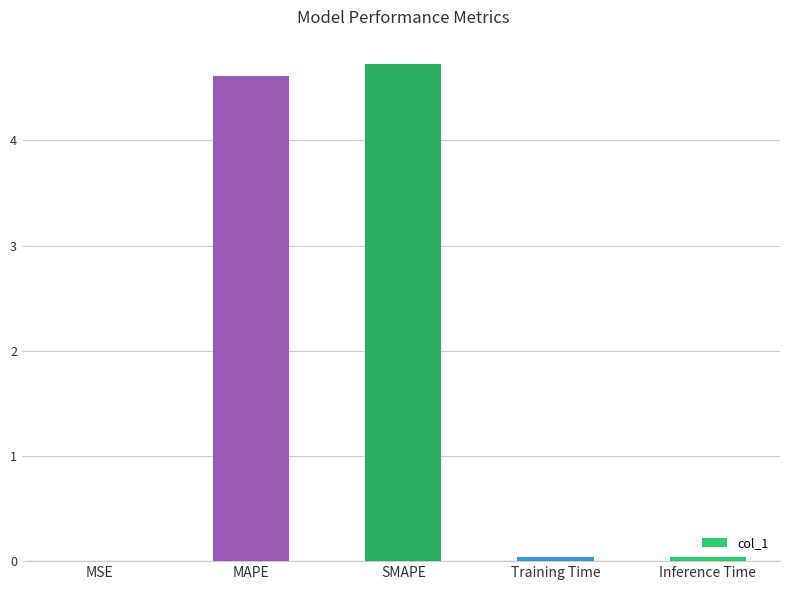

Is it true that the value at SMAPE is 1.7?

False